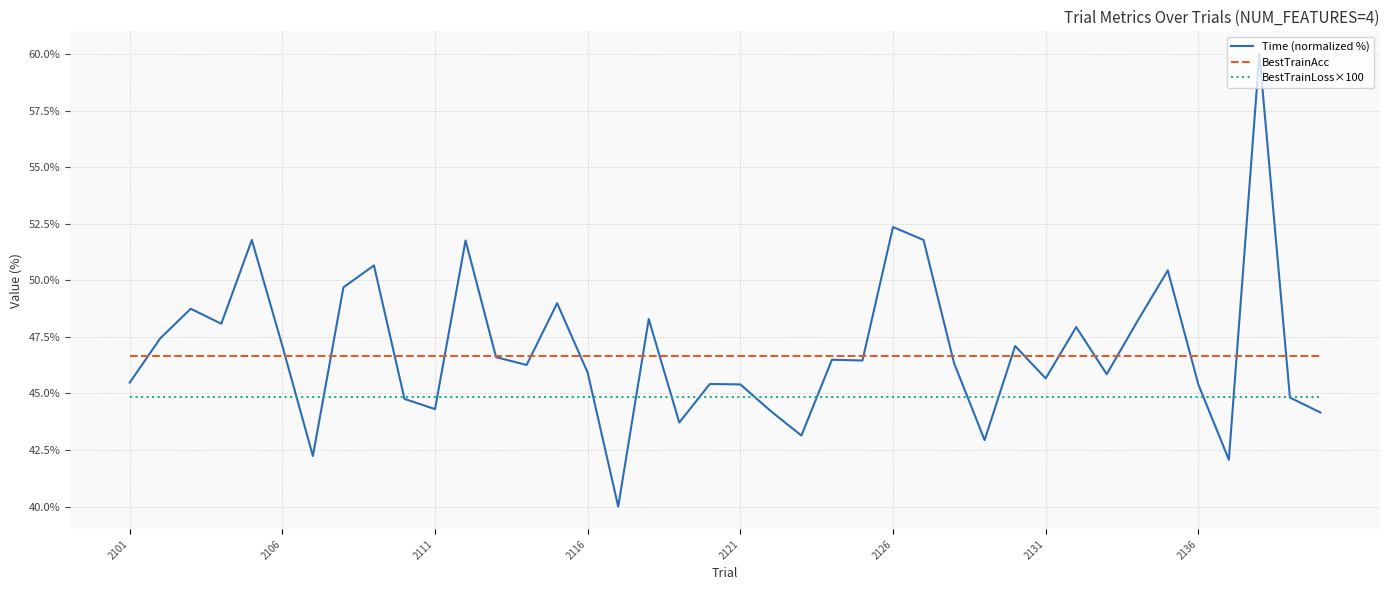

Rank the series by their maximum value, from highest to lowest.

Time (normalized %), BestTrainAcc, BestTrainLoss×100